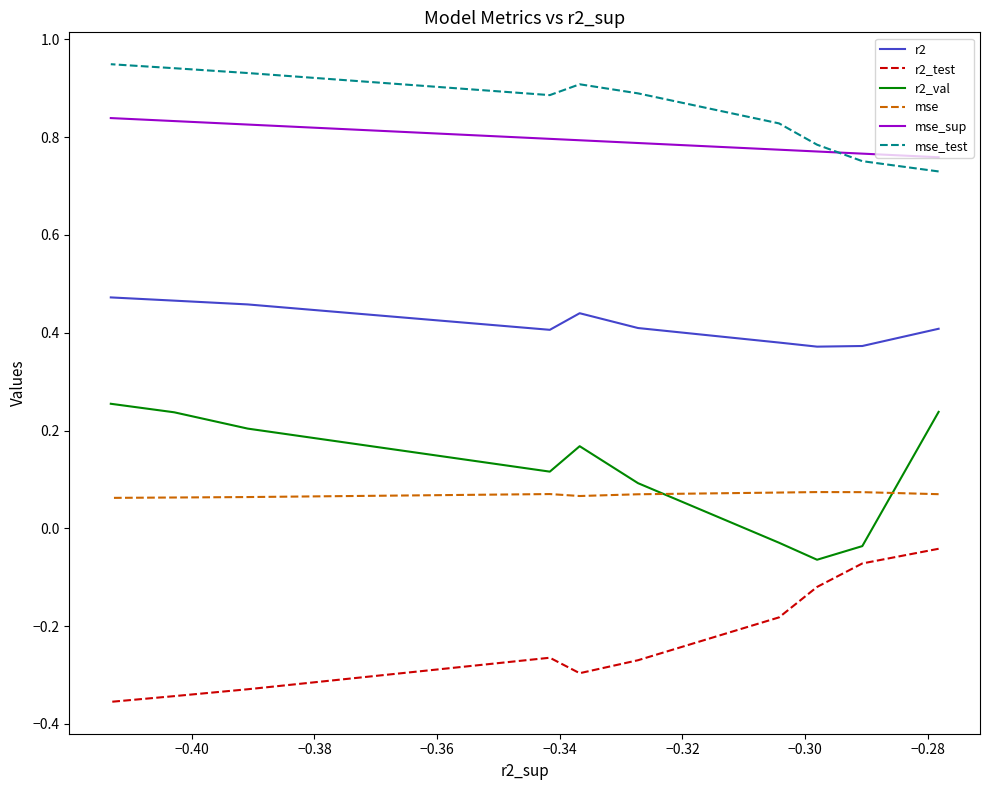

Is the value of r2 at −0.40 greater than the value of mse_sup at −0.40?

No